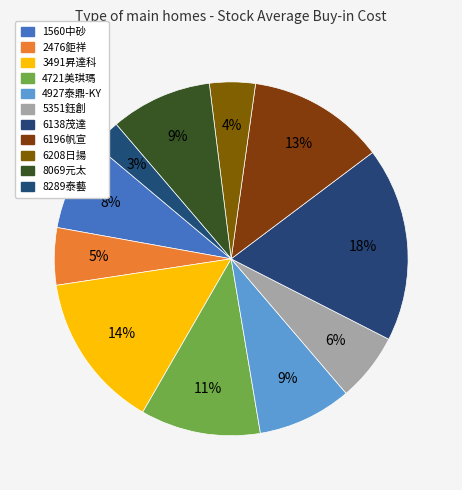

How many segments does this pie chart have?

11